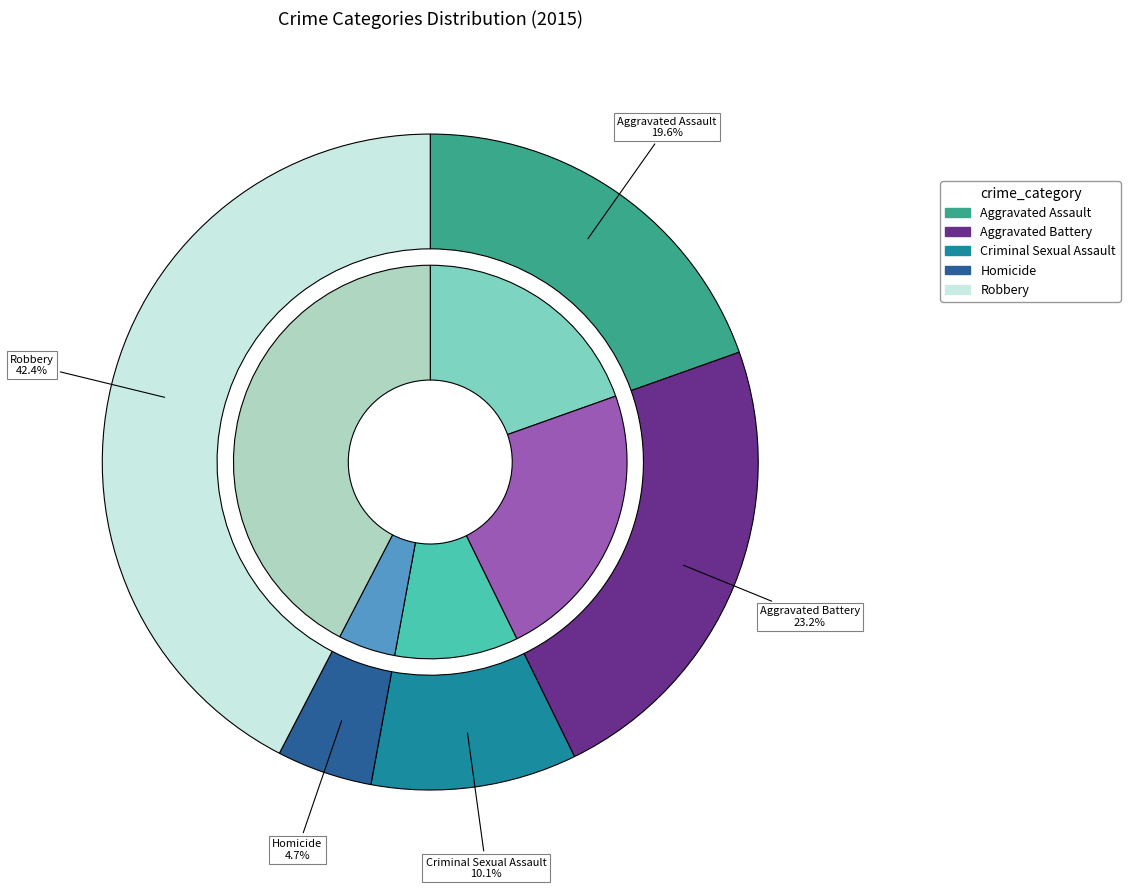

Which category has the biggest portion of the pie?

Robbery